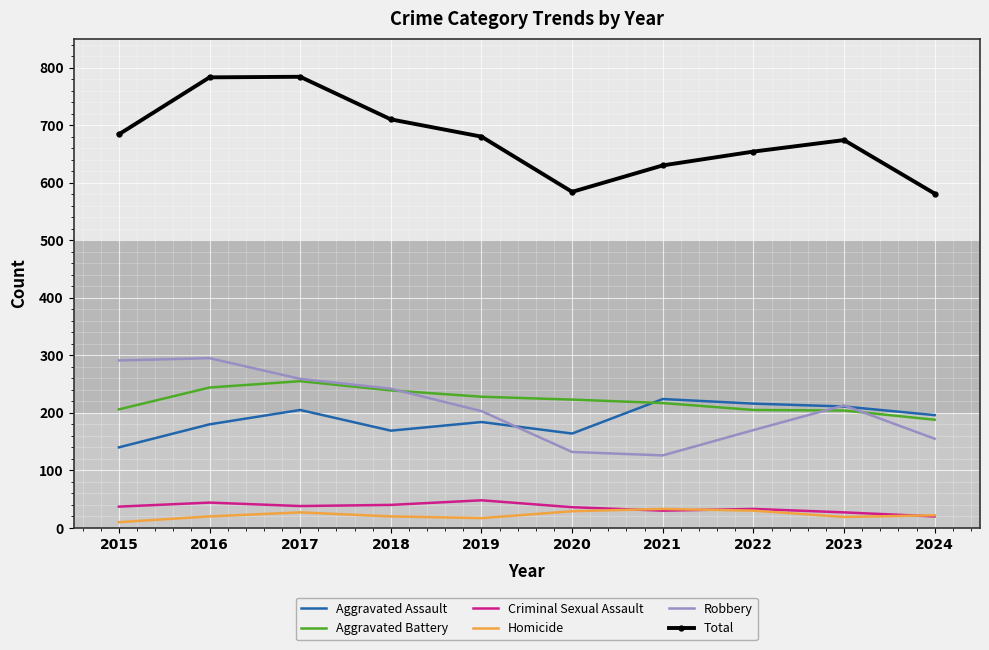

True or false: Aggravated Assault has a value of 140 at 2015.

True